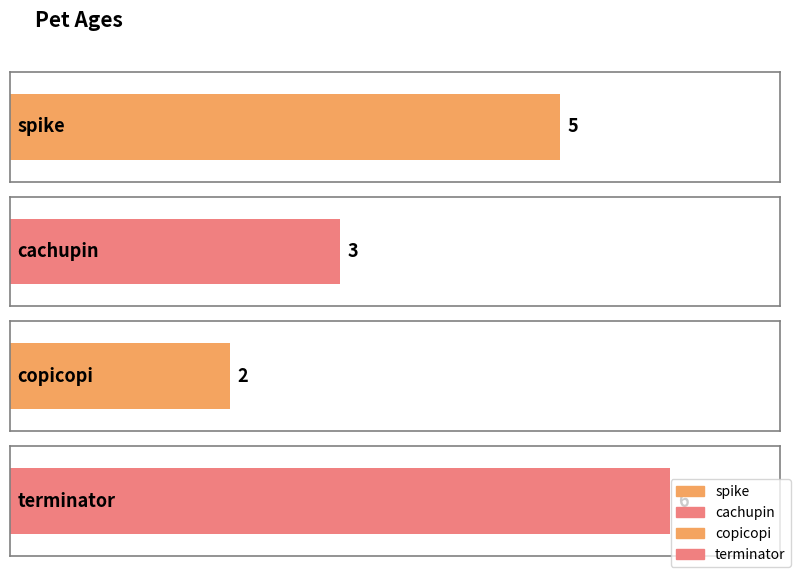

The value at copicopi is 2. True or false?

True